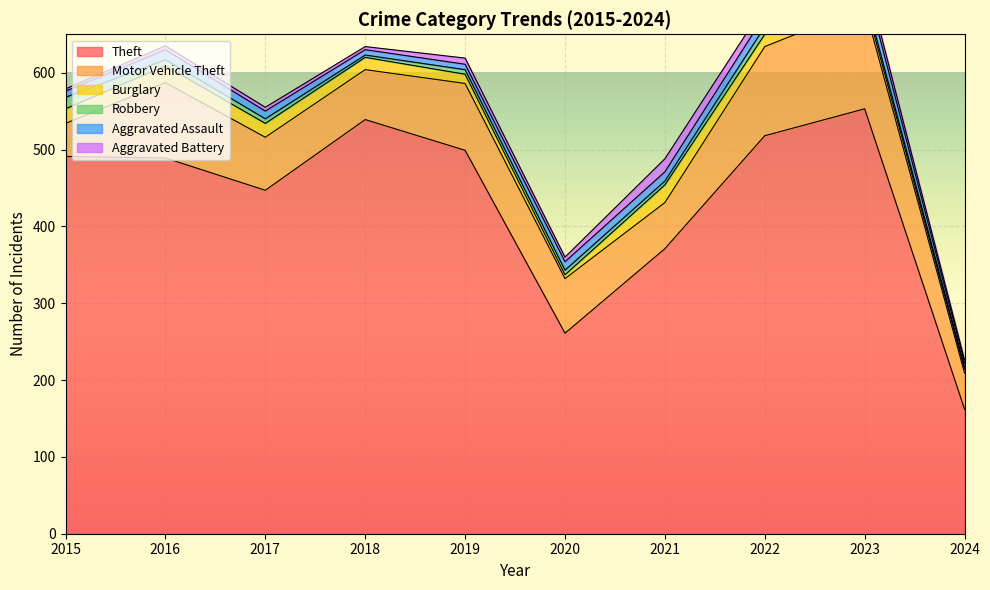

Where is Theft nearest to the value 357?

2021